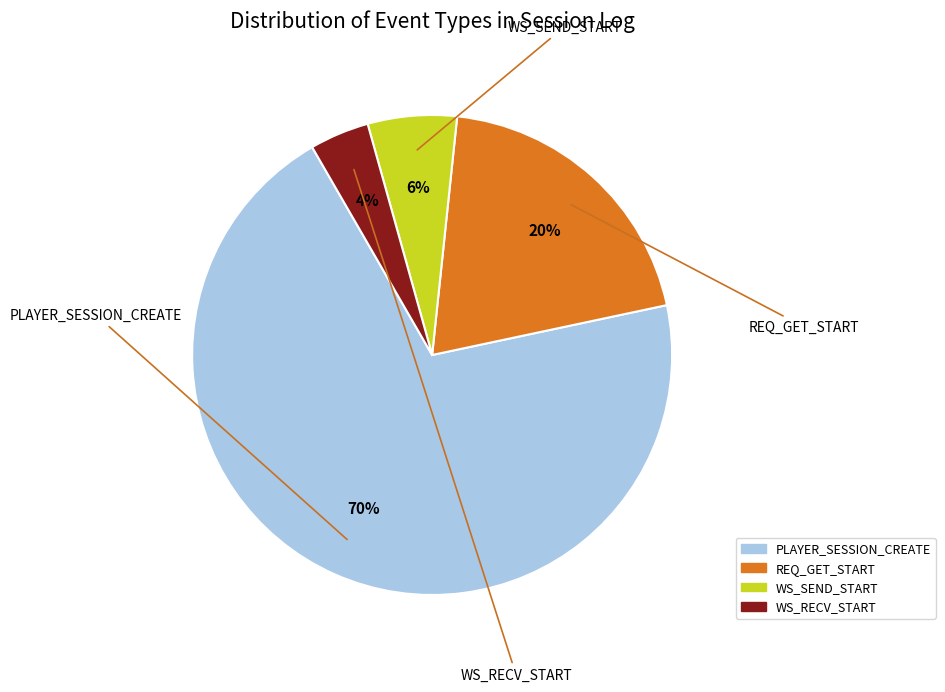

What is the total percentage of WS_RECV_START and WS_SEND_START?

10.0%